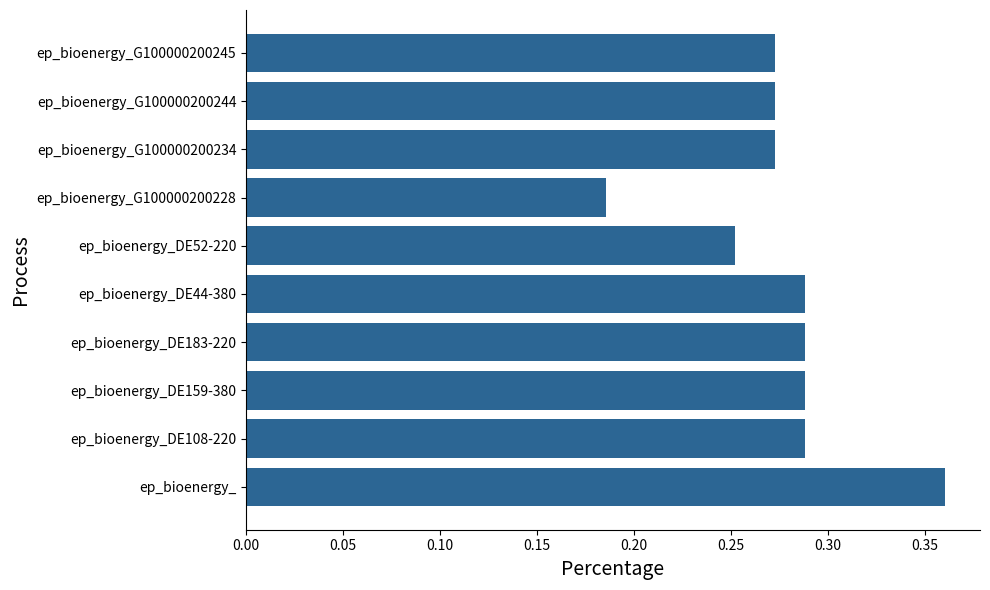

At which category does the chart reach its peak across all series?

ep_bioenergy_